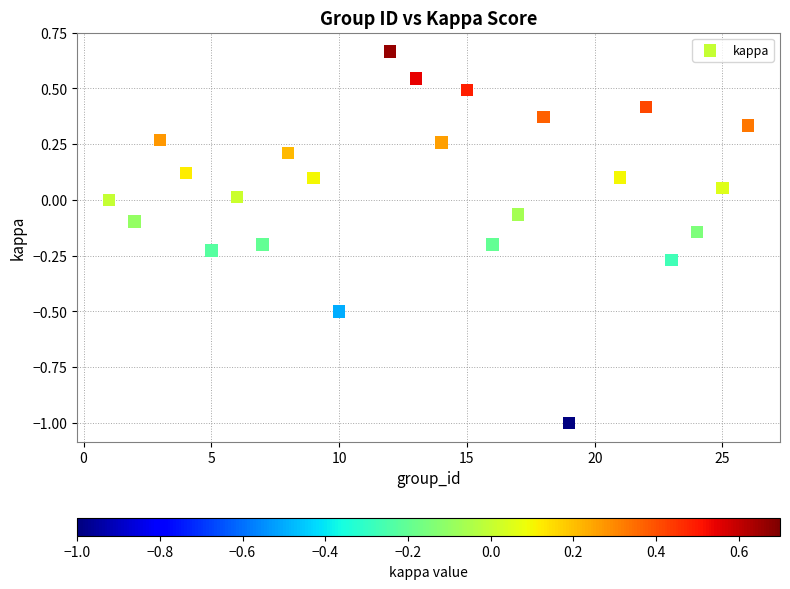

What is the range of X values (max minus min)?

25.0